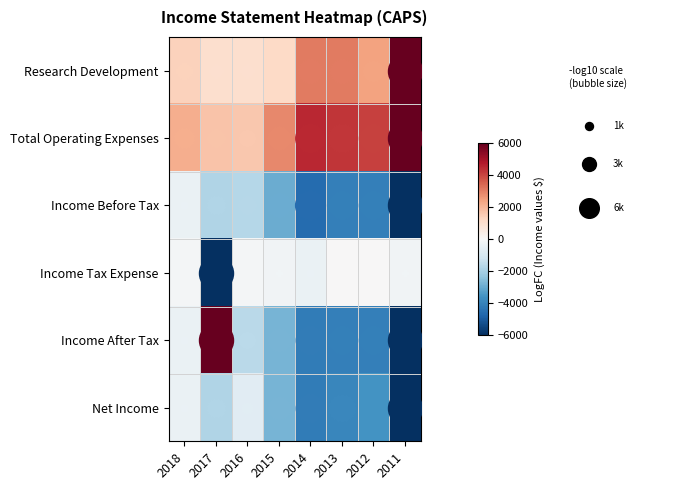

List the series in order of their peak value, highest first.

Research Development, Total Operating Expenses, Income After Tax, Income Tax Expense, Income Before Tax, Net Income